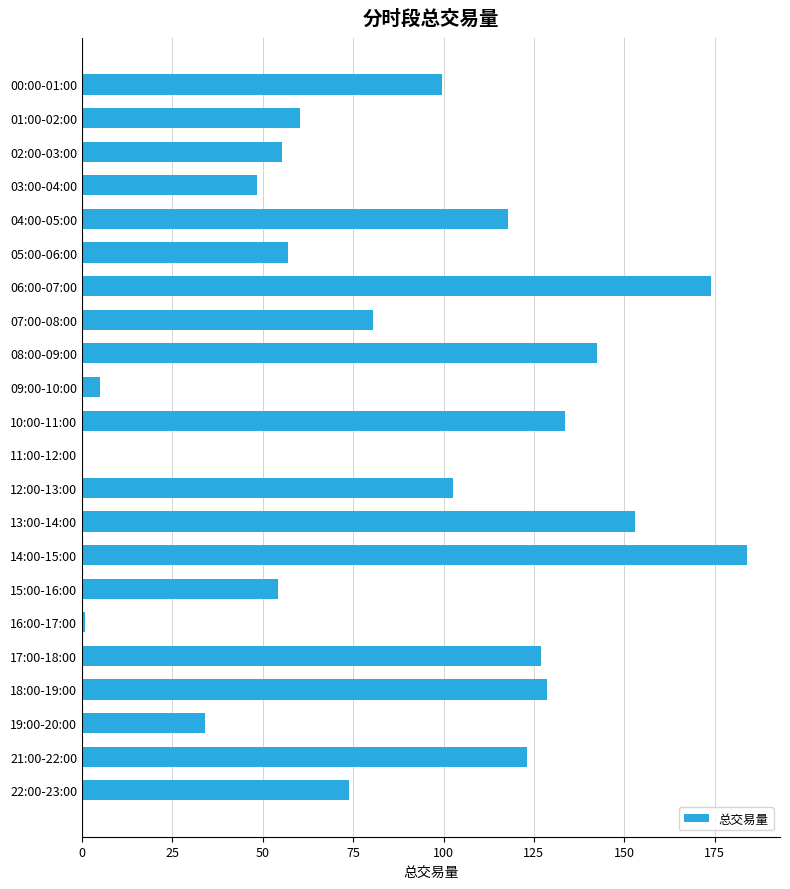

What is the sum of all values?

1955.3